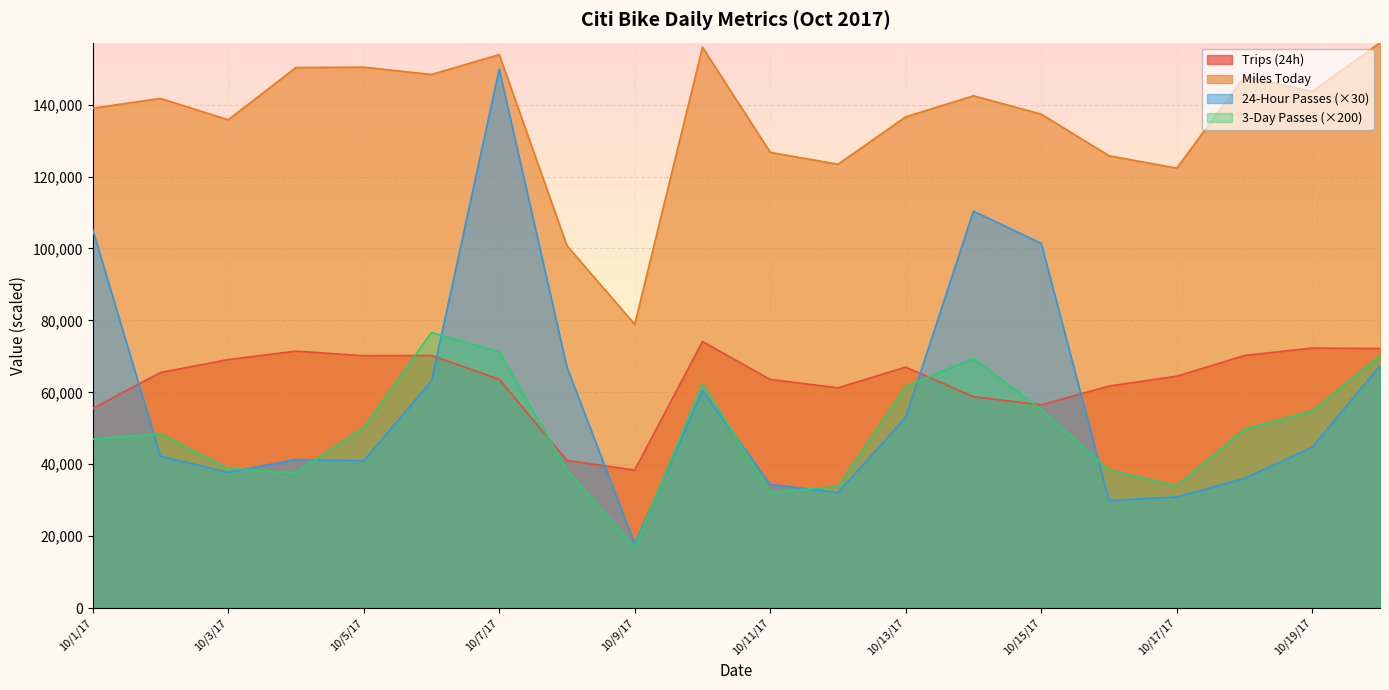

At how many categories does at least one series exceed 19716?

20